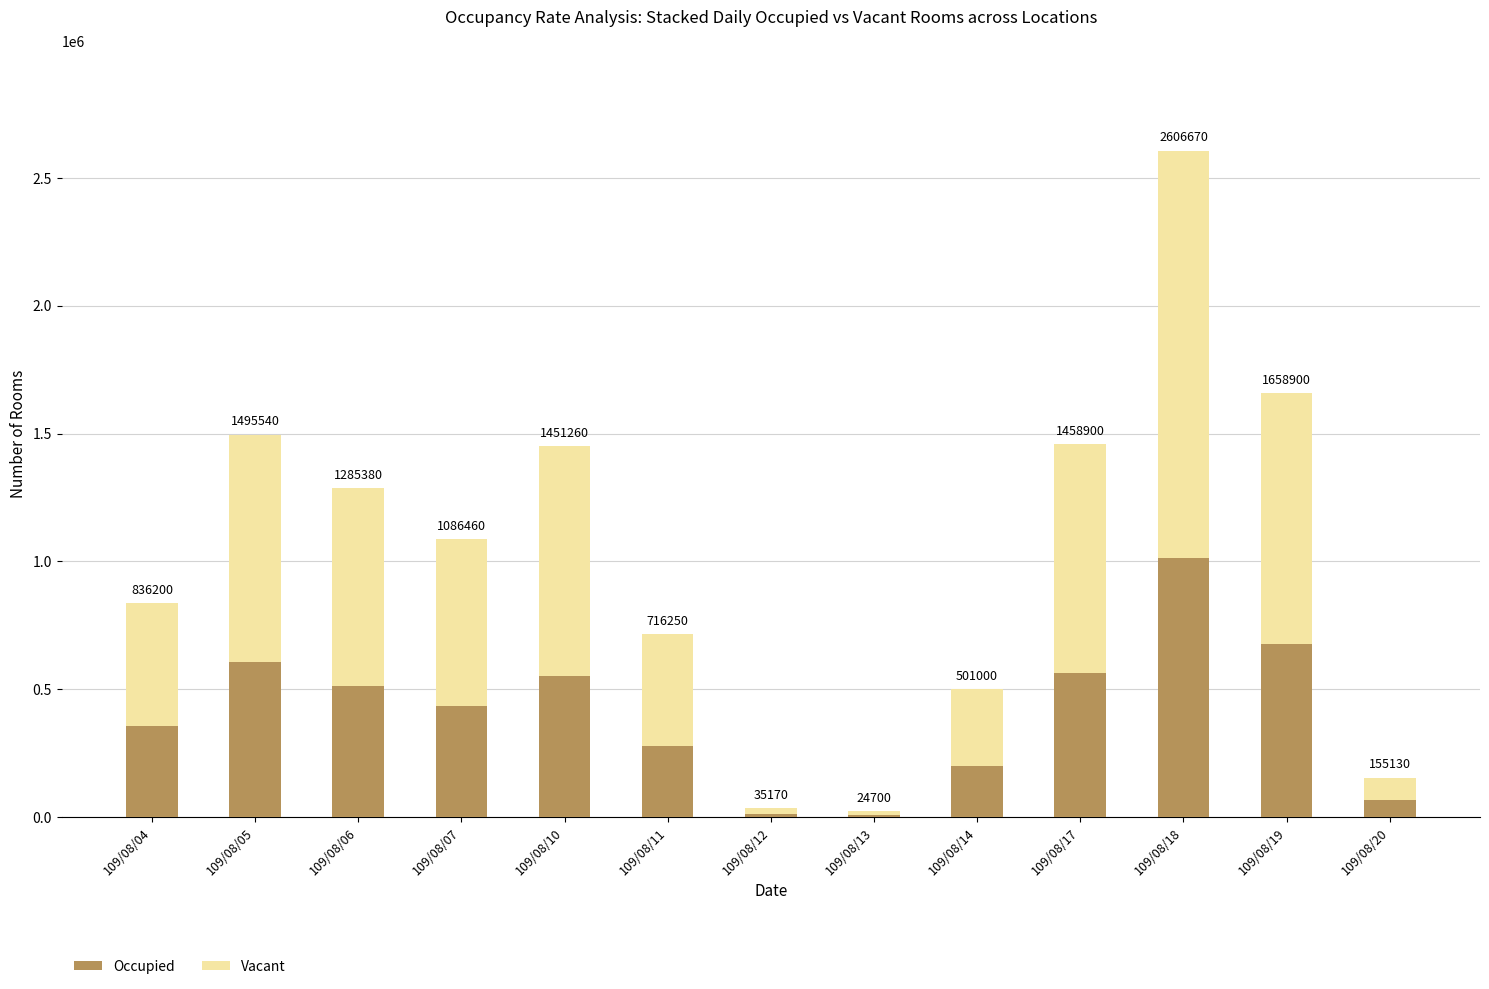

The Vacant series shows 897260 at 109/08/10. True or false?

True